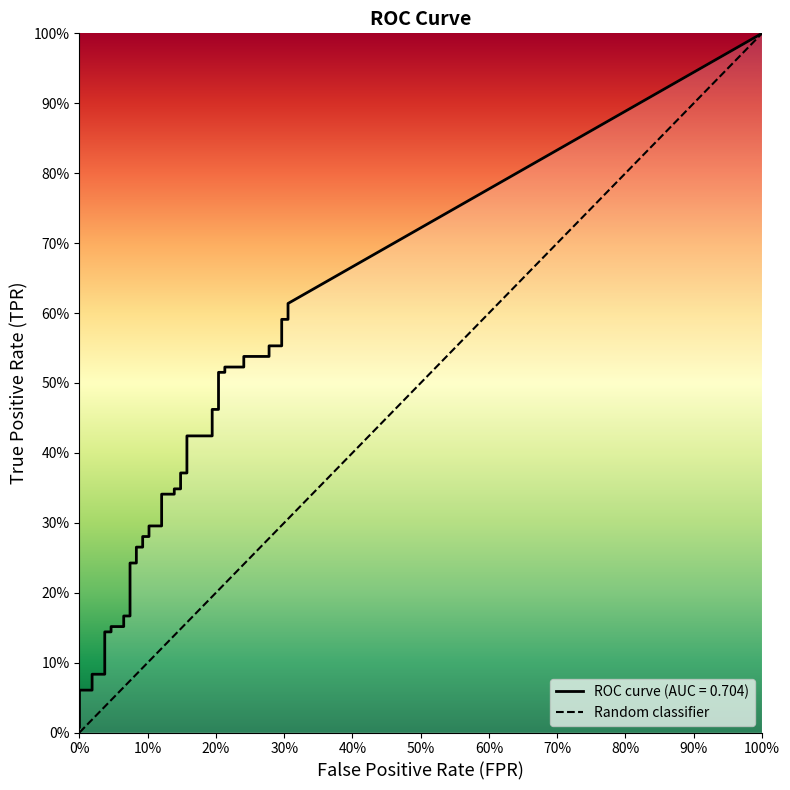

Is the value of tpr at 9 greater than the value of fpr at 29?

No